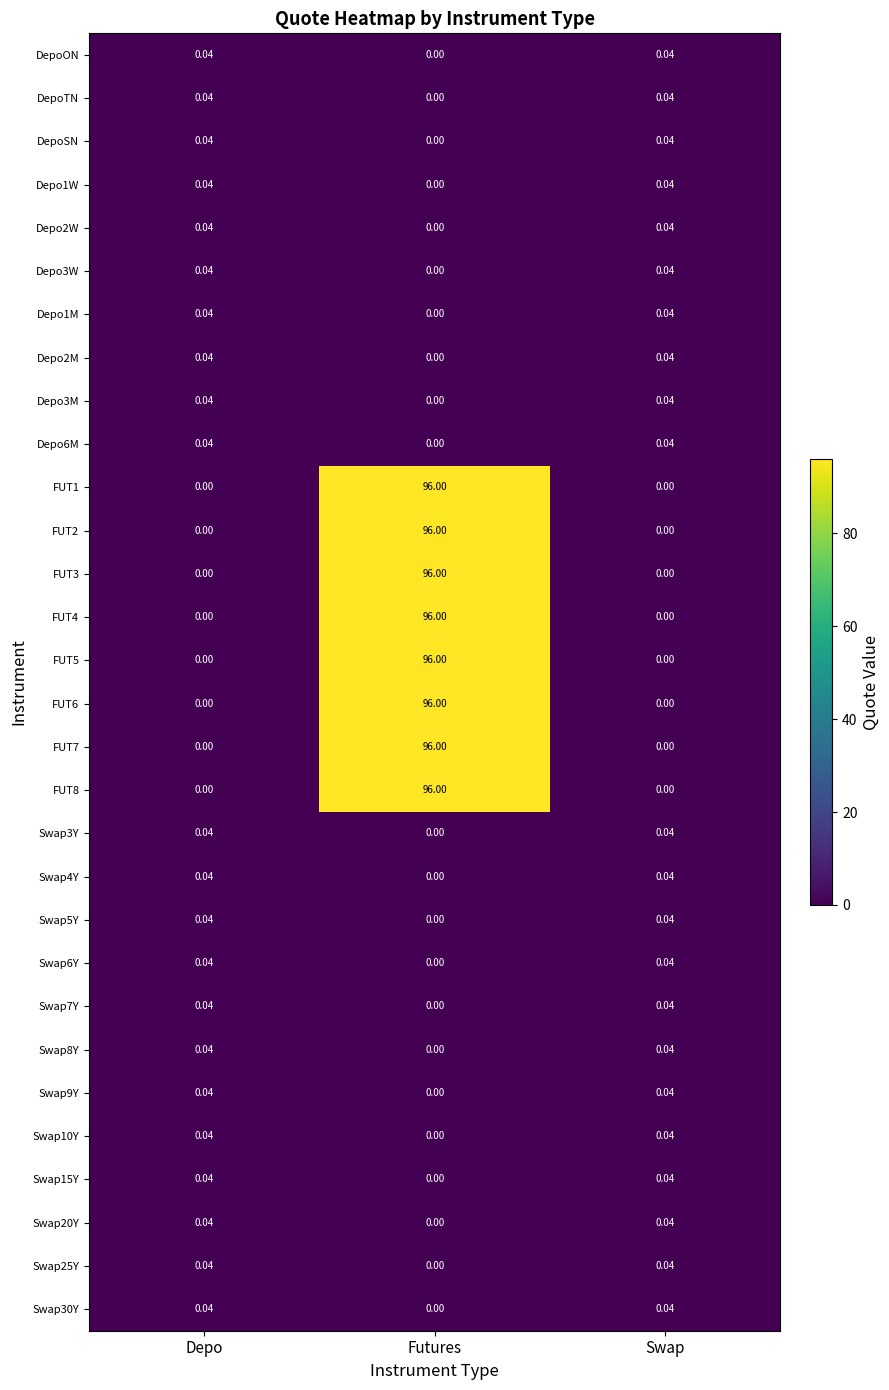

Which category has the highest value across all series?

Futures